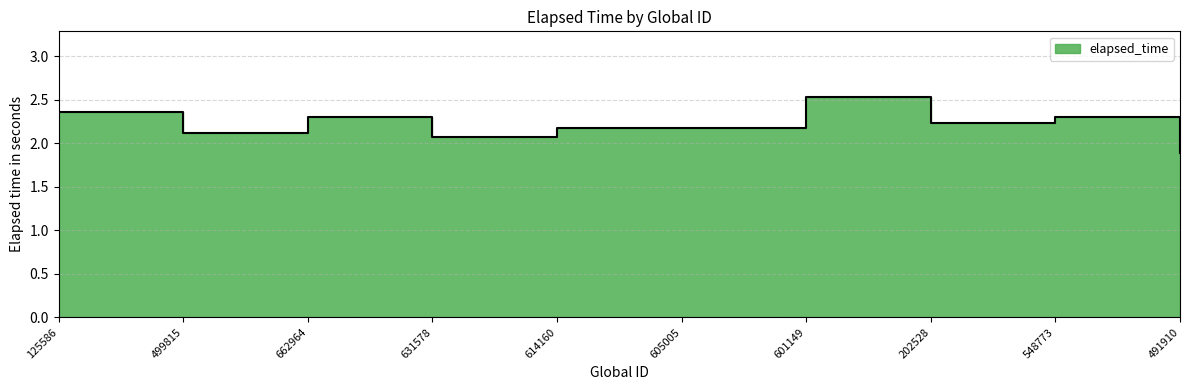

What value does the data have at 631578?

2.1